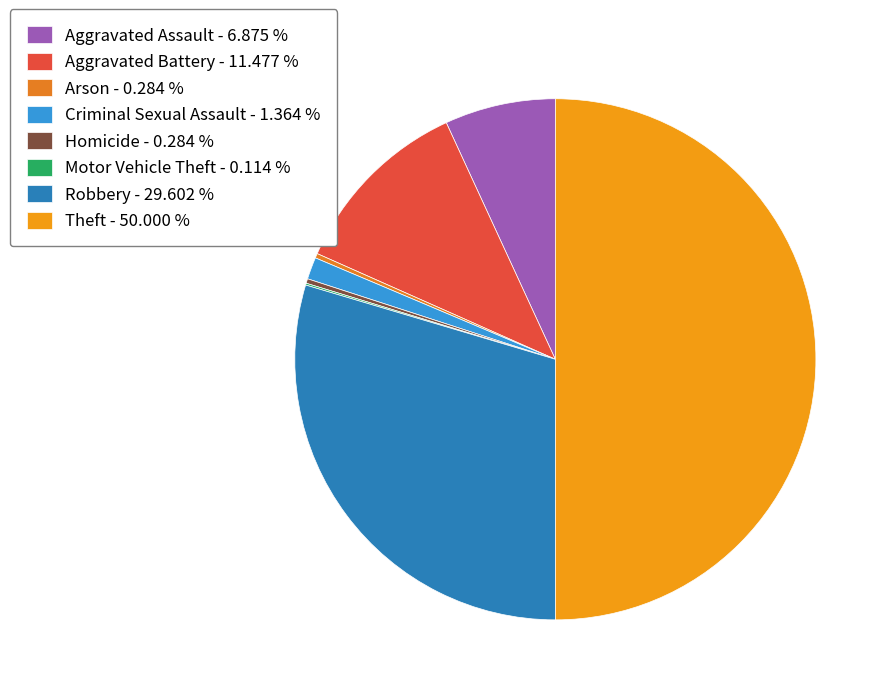

How many slices are in this pie chart?

8